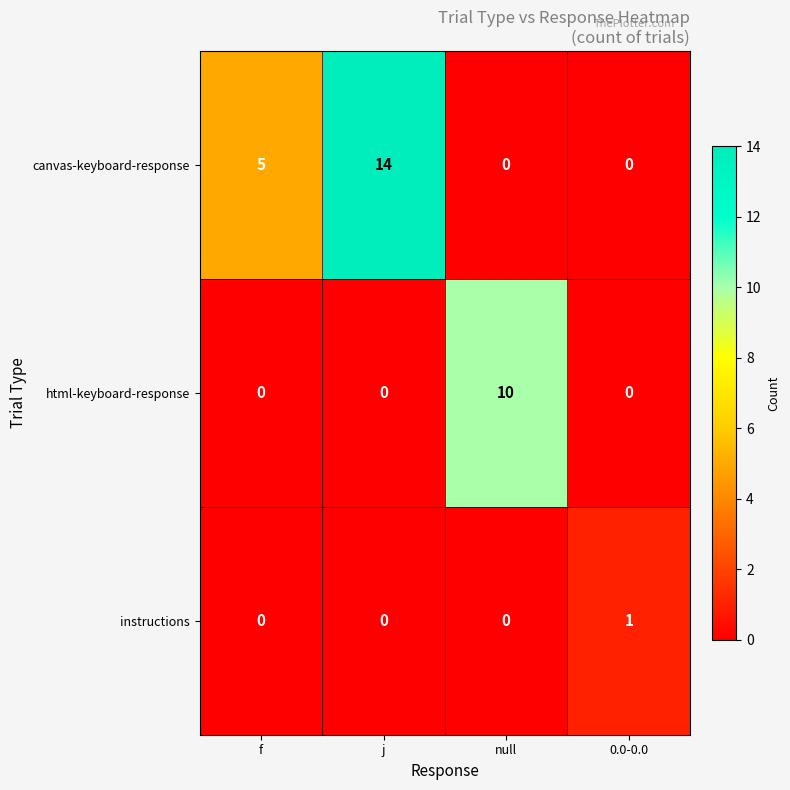

Rank the series by their maximum value, from highest to lowest.

canvas-keyboard-response, html-keyboard-response, instructions